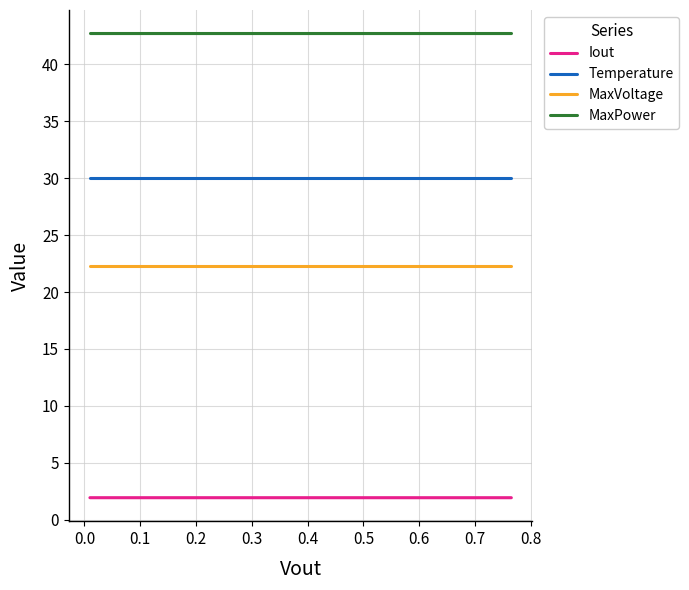

What is the highest value of the Iout series?

1.9